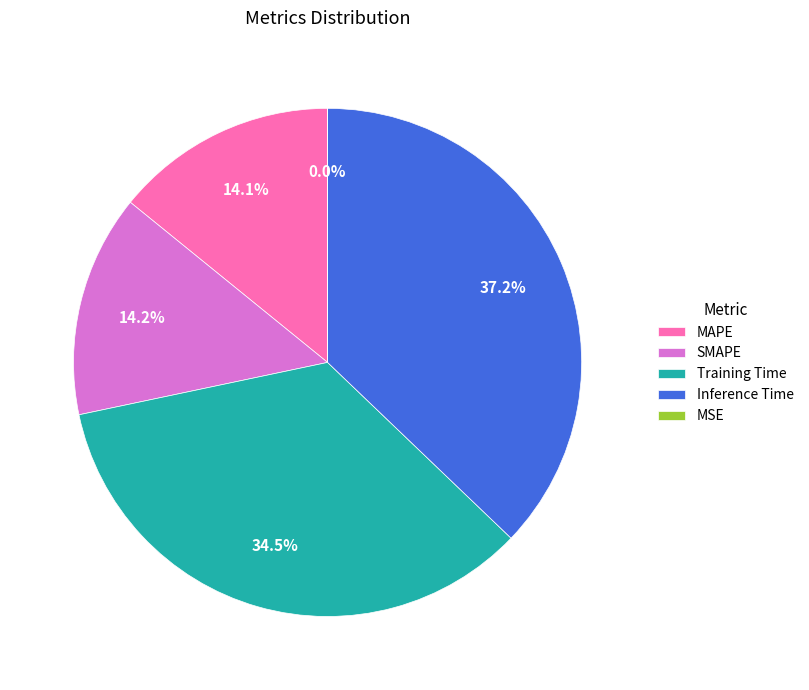

Is the sum of SMAPE and Inference Time greater than half?

Yes